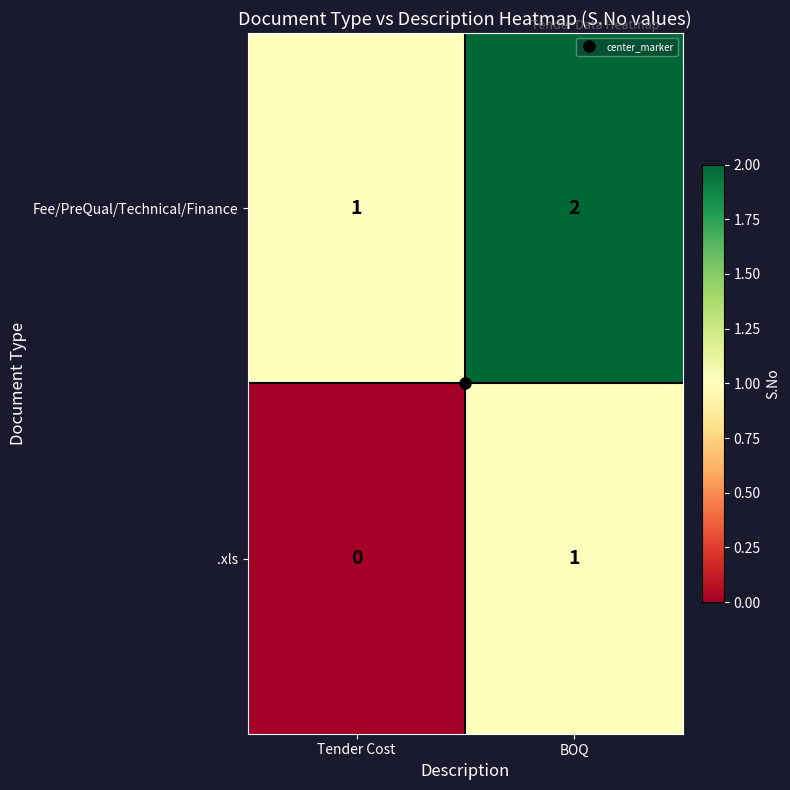

What is the total value across all series at Tender Cost?

1